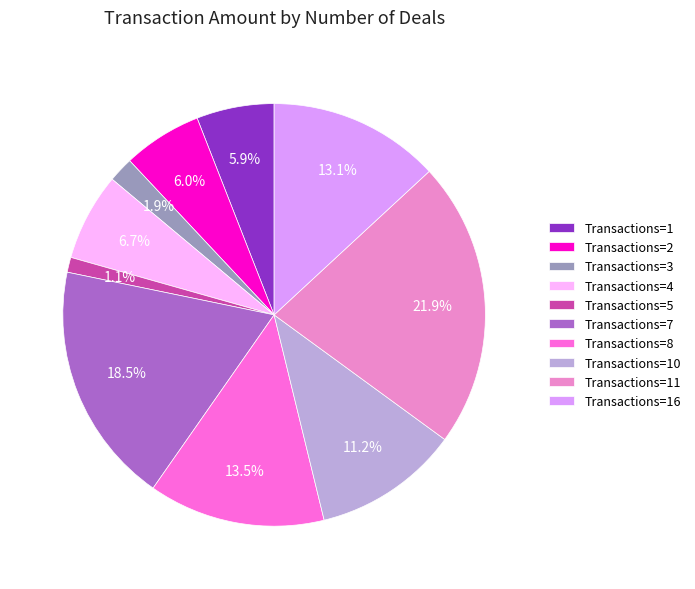

Does any single category account for the majority?

No